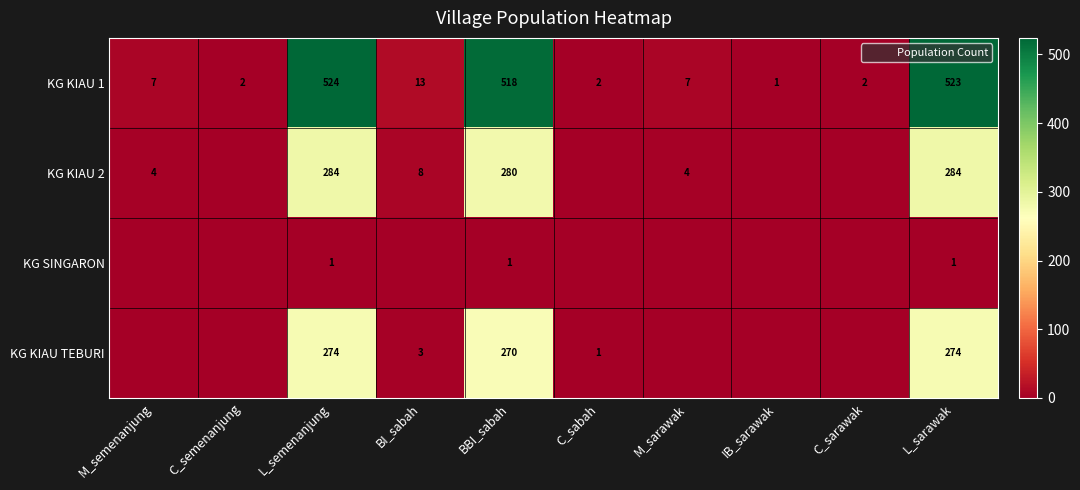

What is the difference between the highest and lowest values at BI_sabah?

13